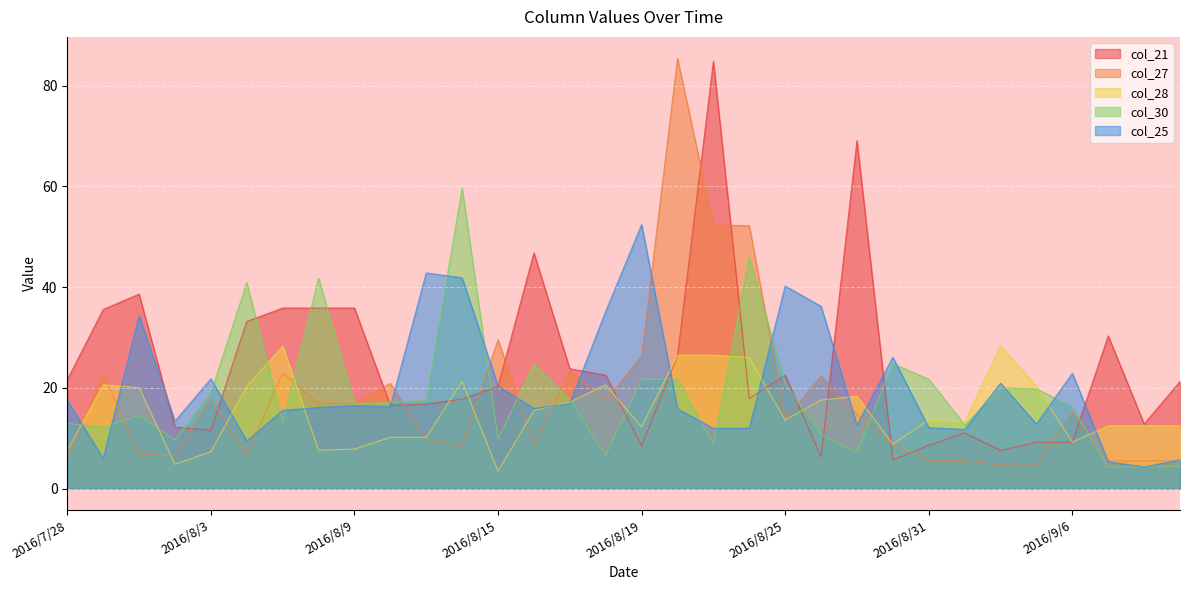

At which label does col_28 first exceed 13?

2016/7/29